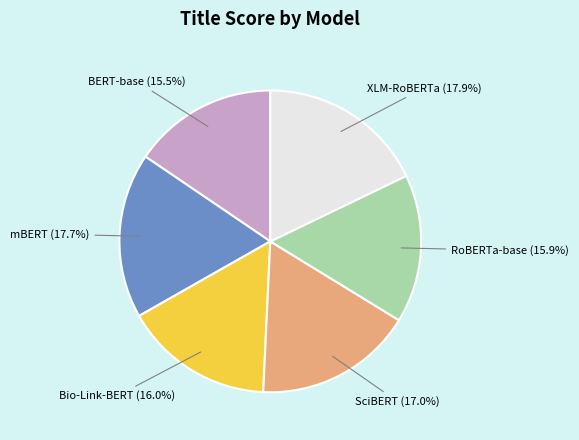

Is it true that mBERT is 10% of the pie?

False